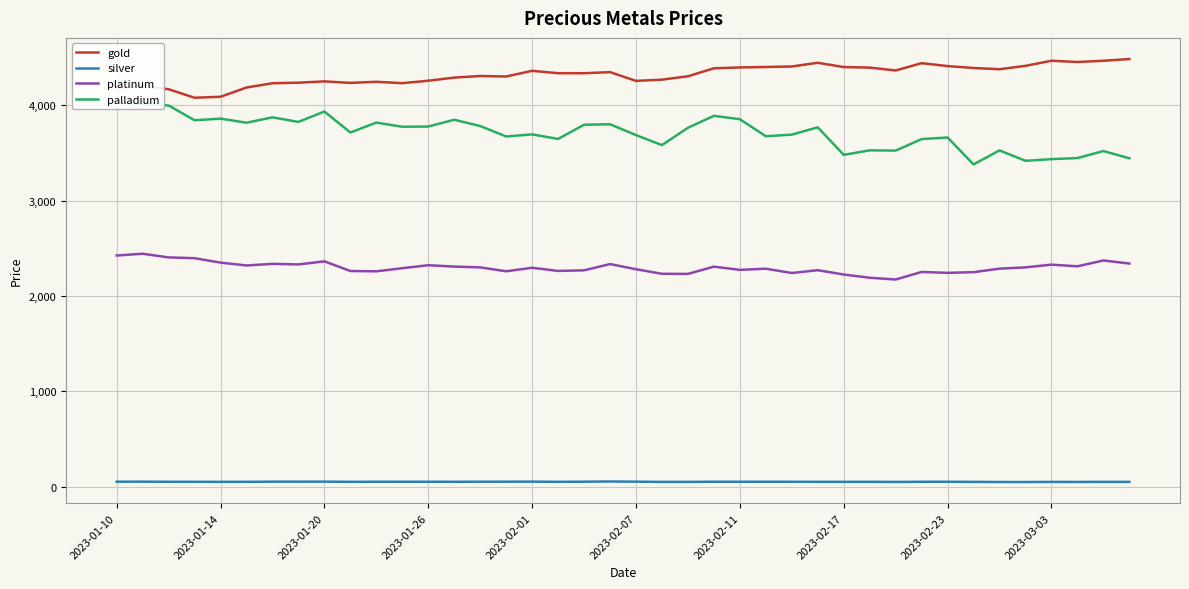

Which series has the largest range (max minus min)?

palladium